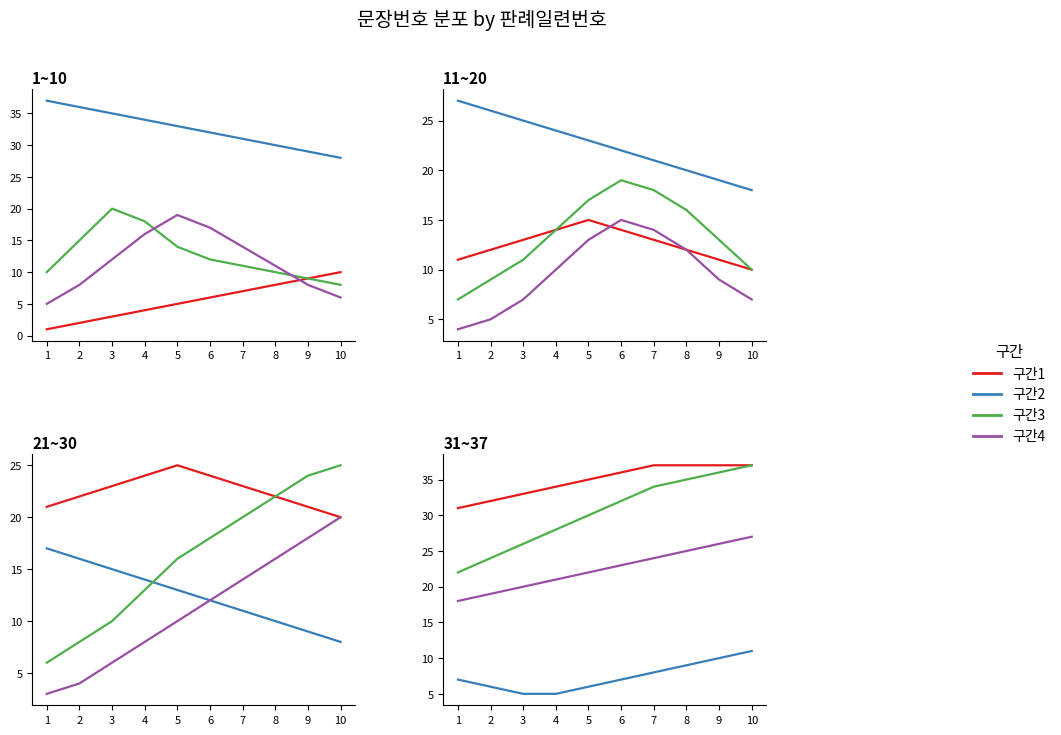

Which series has the largest total across all categories?

구간1